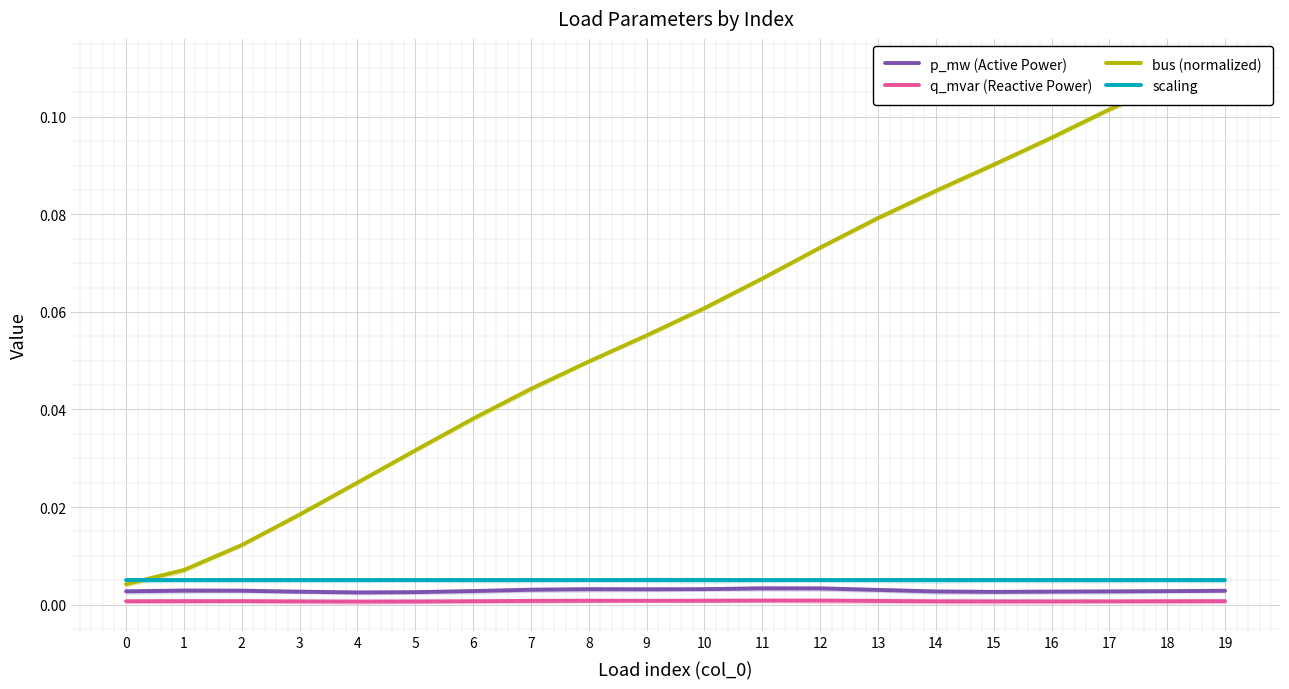

Where do bus (normalized) and scaling first cross each other?

0 and 1